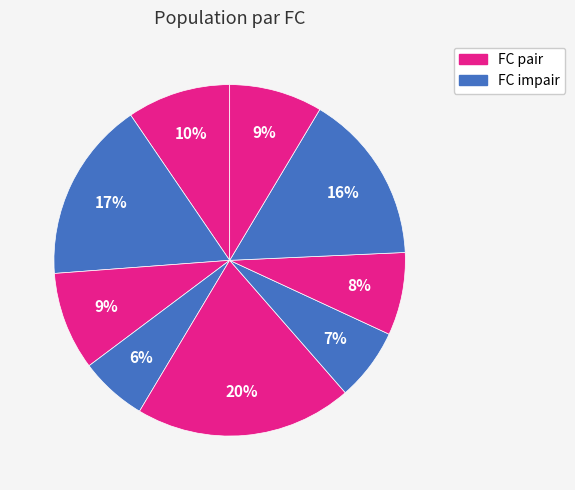

Does any single category account for the majority?

No